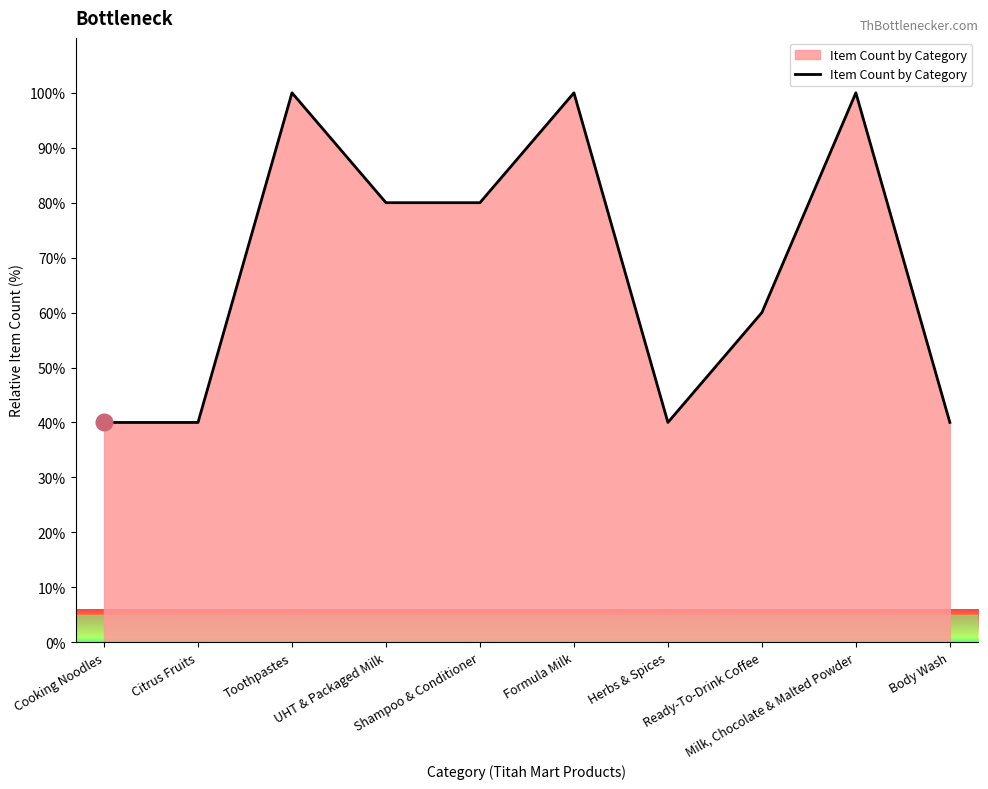

Between Milk, Chocolate & Malted Powder and Body Wash, which is larger?

Milk, Chocolate & Malted Powder